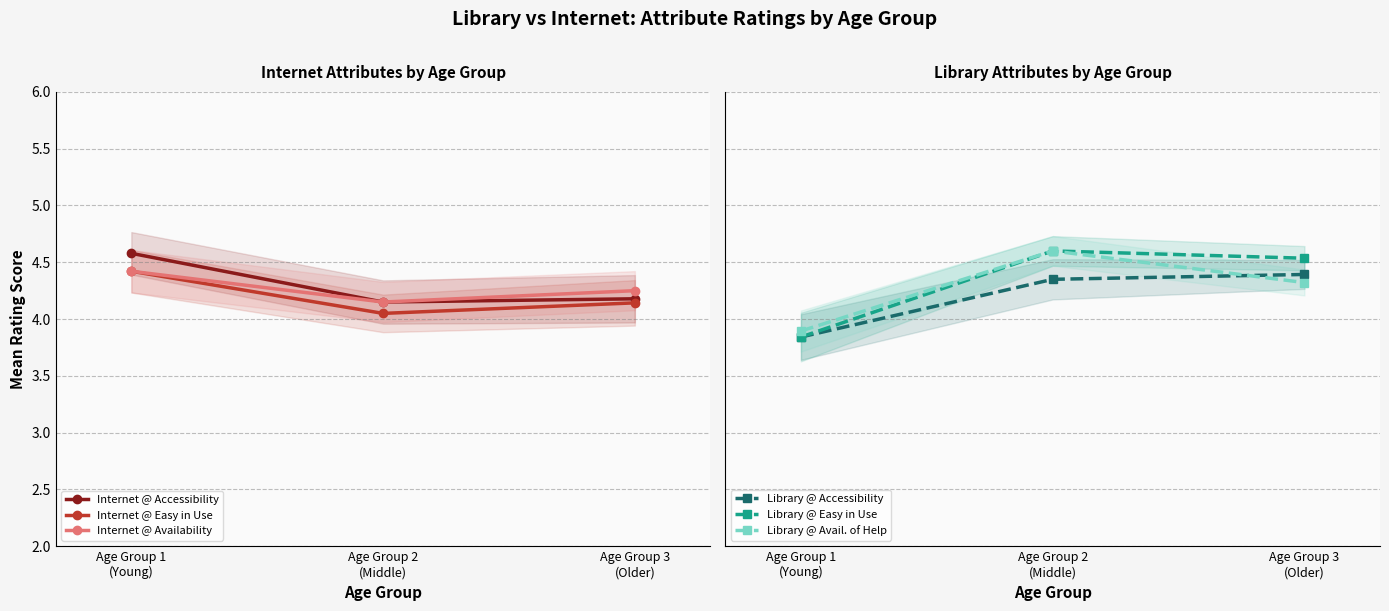

Is this an area chart (filled region under the line)?

No